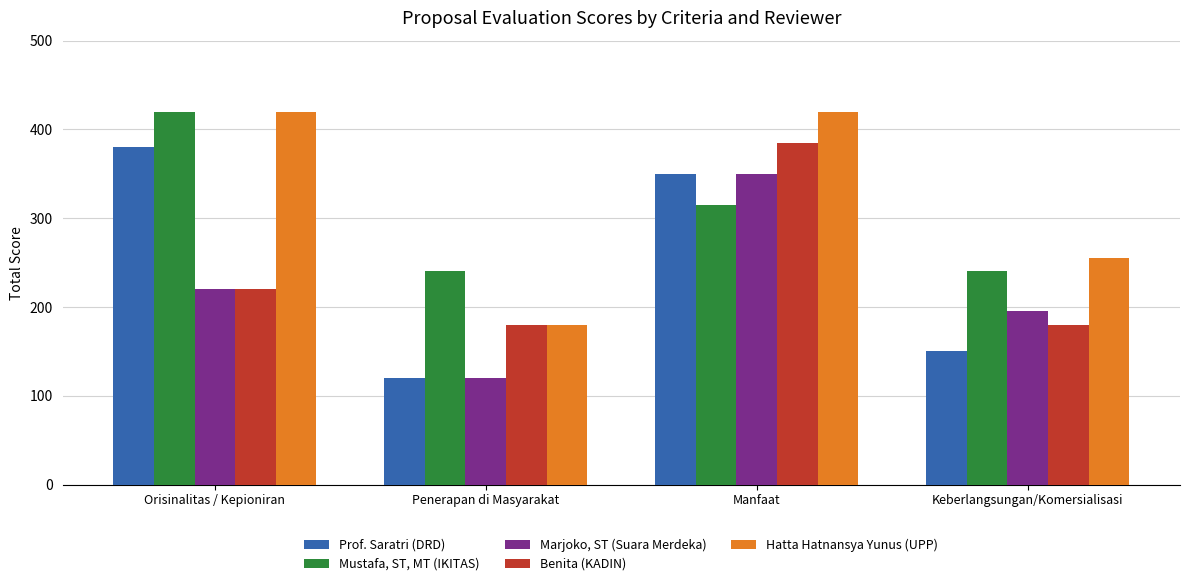

What is the spread (max minus min) of values at Manfaat?

105